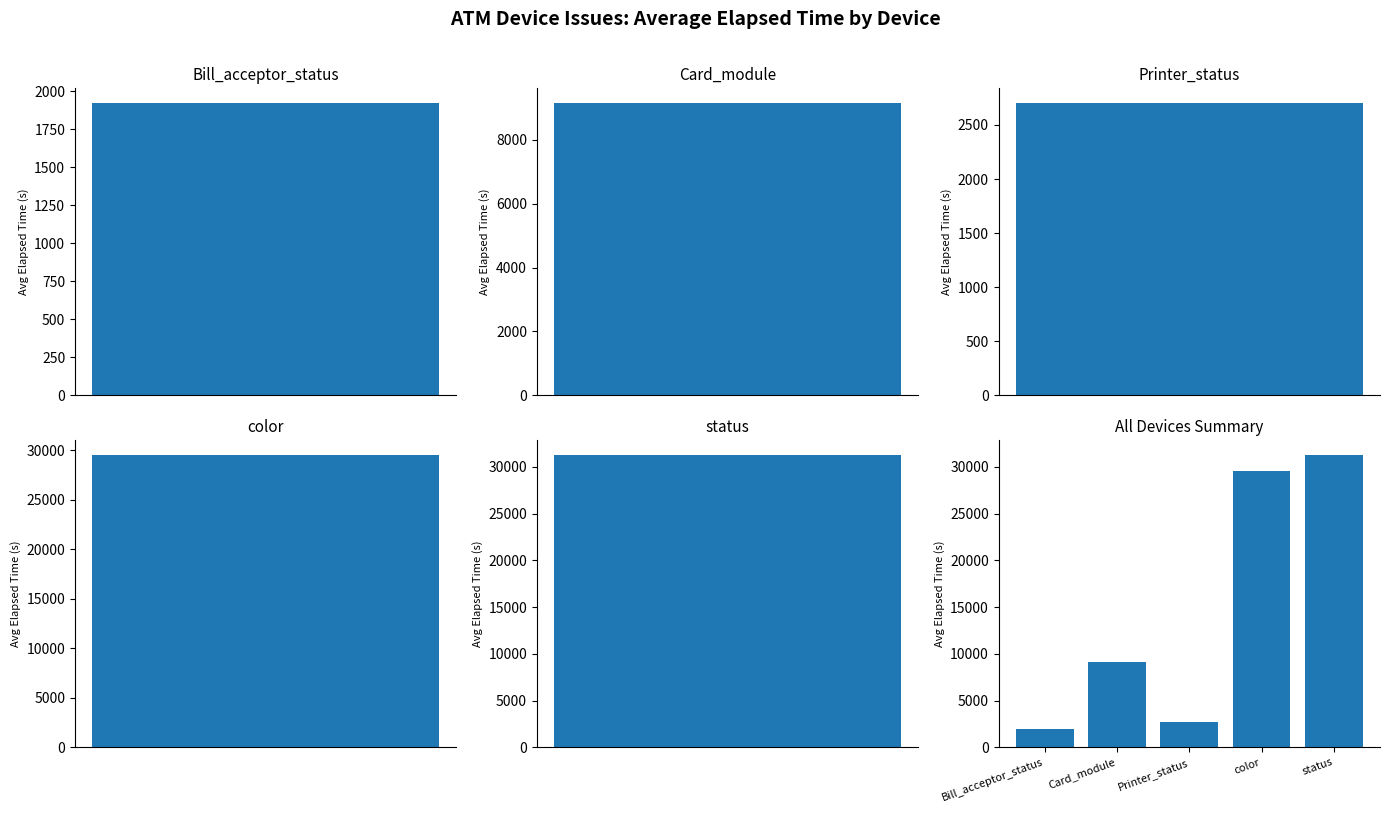

How many data points are above 9154?

2